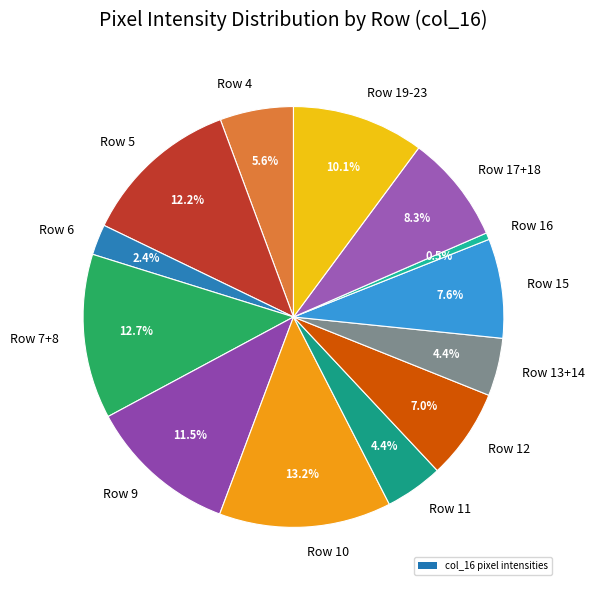

Which has a higher value, Row 15 or Row 6?

Row 15